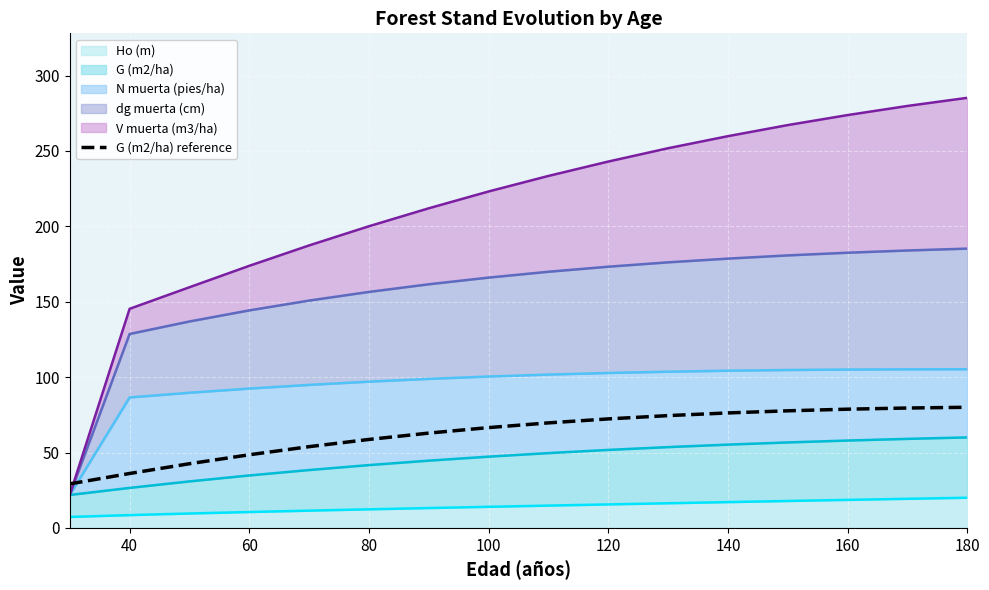

Approximately how many times larger is the value at 180 compared to 160?

1.0